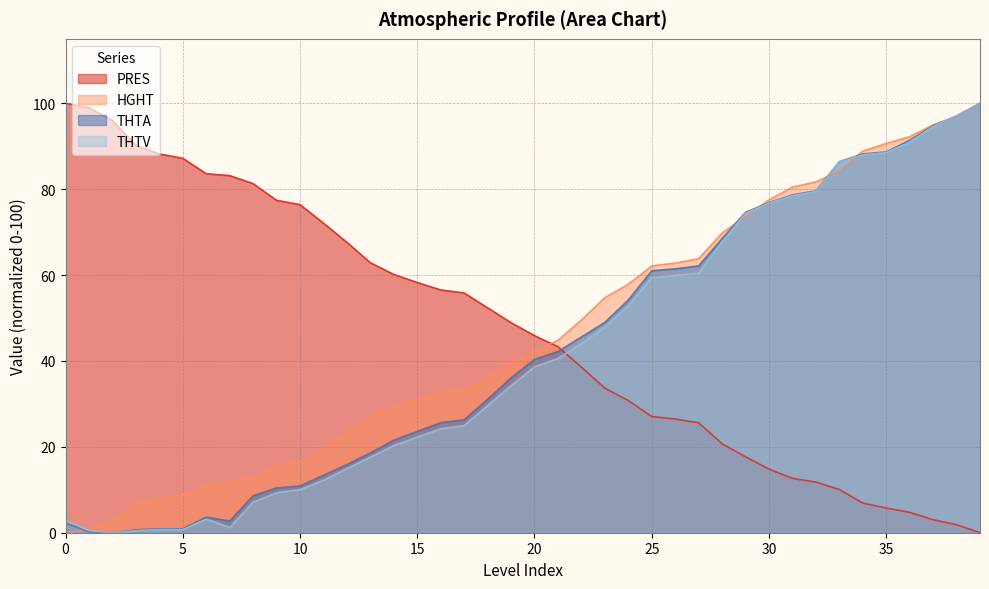

At how many categories does at least one series exceed 37?

40